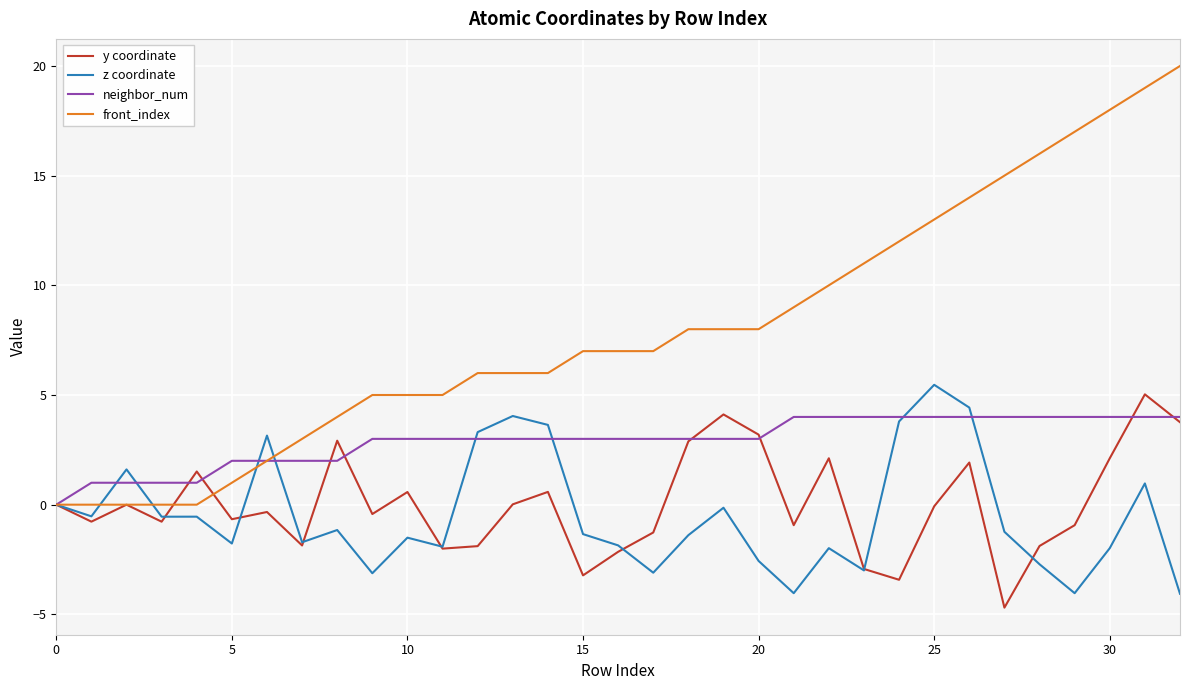

What is the highest value of the y coordinate series?

5.0